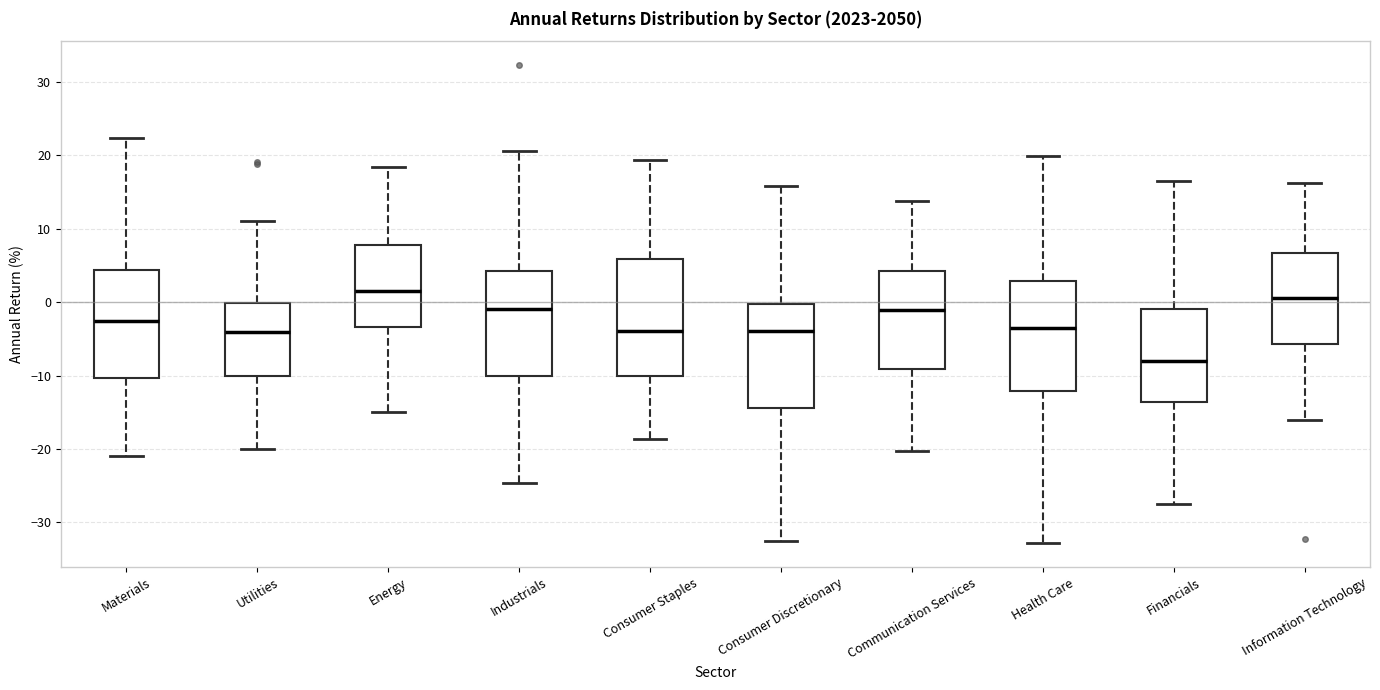

Reading left to right, transcribe this box plot: for each box, give where its median line is, the range the box spans, and where its two whiskers end, as read against the y-axis. The values are not printed on the chart, so give them approximately, as read against the axis.

Materials: median -3, box -10 to 4, whiskers -21 to 22
Utilities: median -4, box -10 to 0, whiskers -20 to 11
Energy: median 2, box -3 to 8, whiskers -15 to 18
Industrials: median -1, box -10 to 4, whiskers -25 to 21
Consumer Staples: median -4, box -10 to 6, whiskers -19 to 19
Consumer Discretionary: median -4, box -14 to 0, whiskers -33 to 16
Communication Services: median -1, box -9 to 4, whiskers -20 to 14
Health Care: median -4, box -12 to 3, whiskers -33 to 20
Financials: median -8, box -14 to -1, whiskers -27 to 16
Information Technology: median 1, box -6 to 7, whiskers -16 to 16